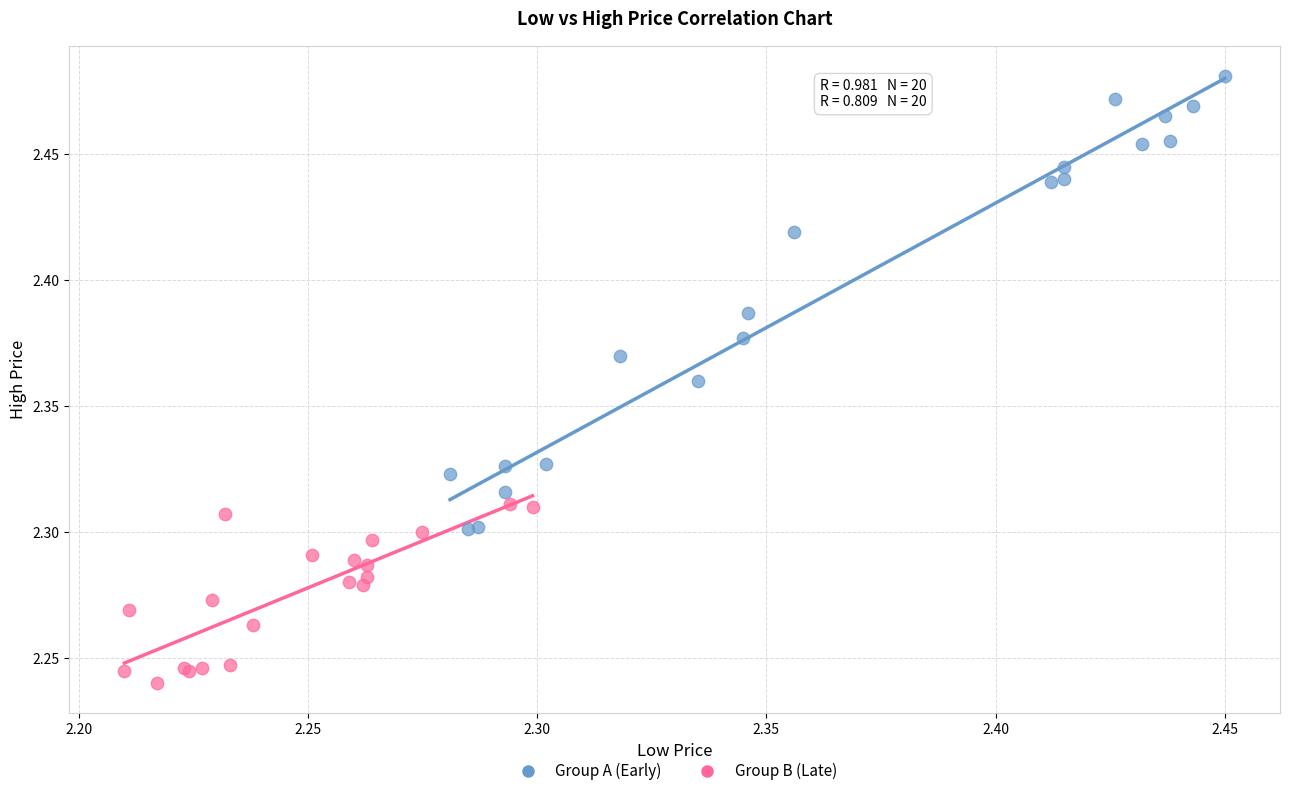

Which series reaches the maximum Y coordinate?

Group A (Early)